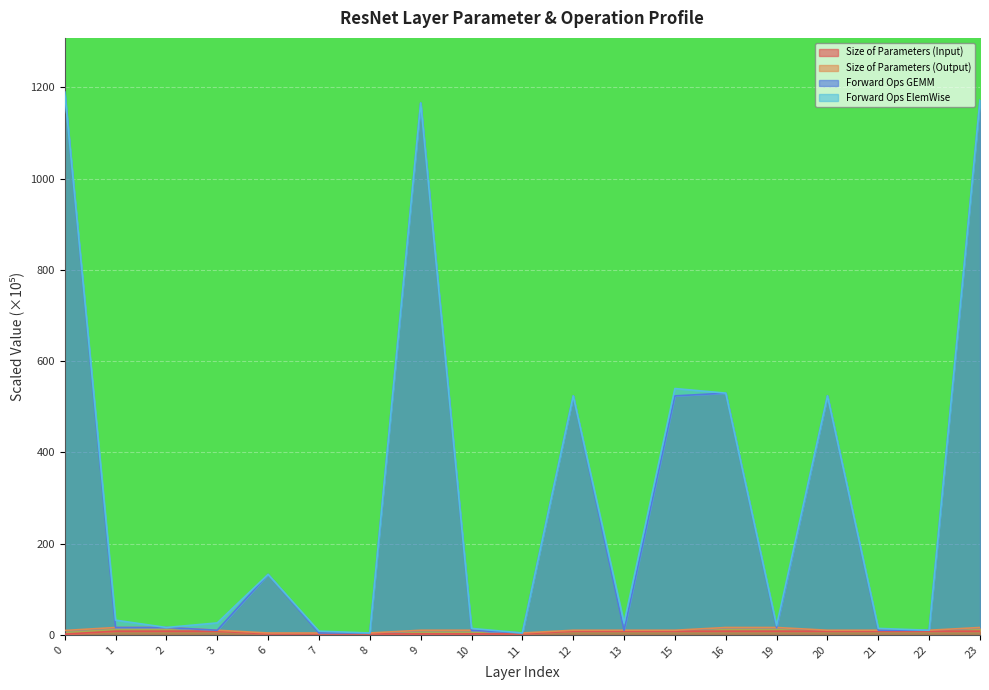

What is the value of the Size of Parameters (Input) point at the 3rd from the left?

8.0